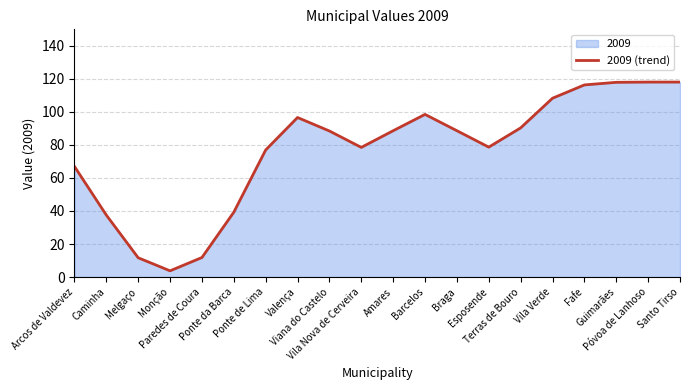

Reading right to left, what are all the values shown in this chart?

Santo Tirso=118.1	Póvoa de Lanhoso=118.1	Guimarães=117.9	Fafe=116.3	Vila Verde=108.3	Terras de Bouro=90.3	Esposende=78.7	Braga=88.6	Barcelos=98.5	Amares=88.6	Vila Nova de Cerveira=78.5	Viana do Castelo=88.4	Valença=96.6	Ponte de Lima=76.9	Ponte da Barca=39.3	Paredes de Coura=11.8	Monção=3.8	Melgaço=11.7	Caminha=37.5	Arcos de Valdevez=67.0